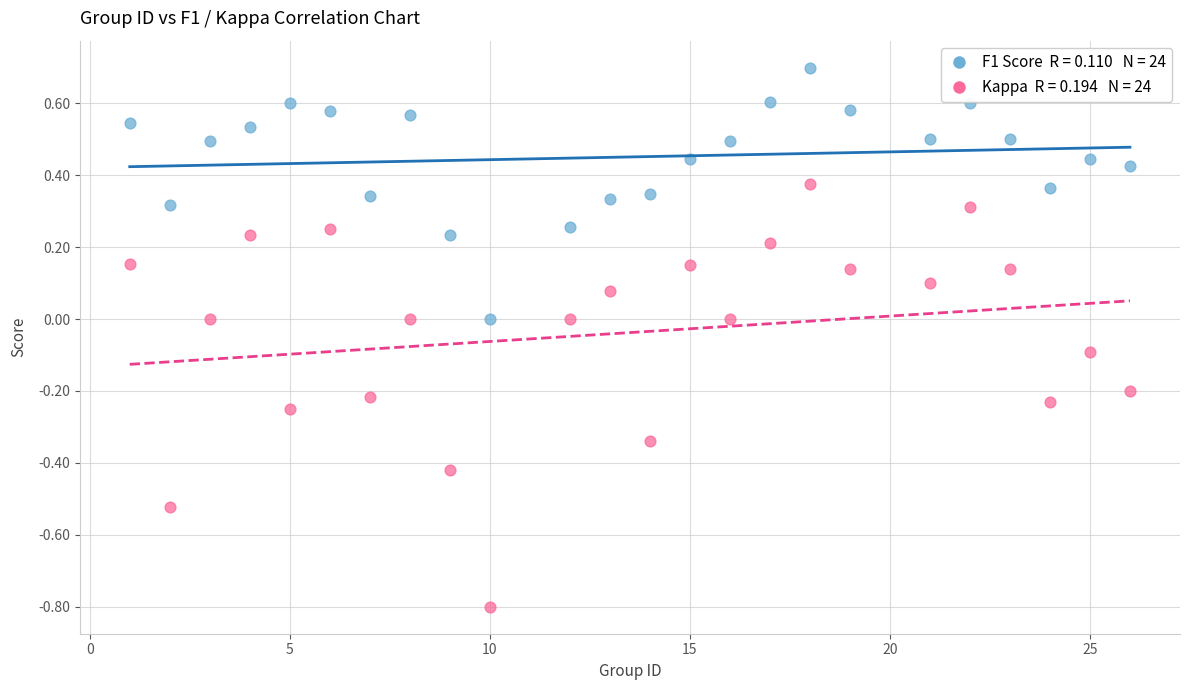

Across all data points, what is the range of X values (max minus min)?

25.0